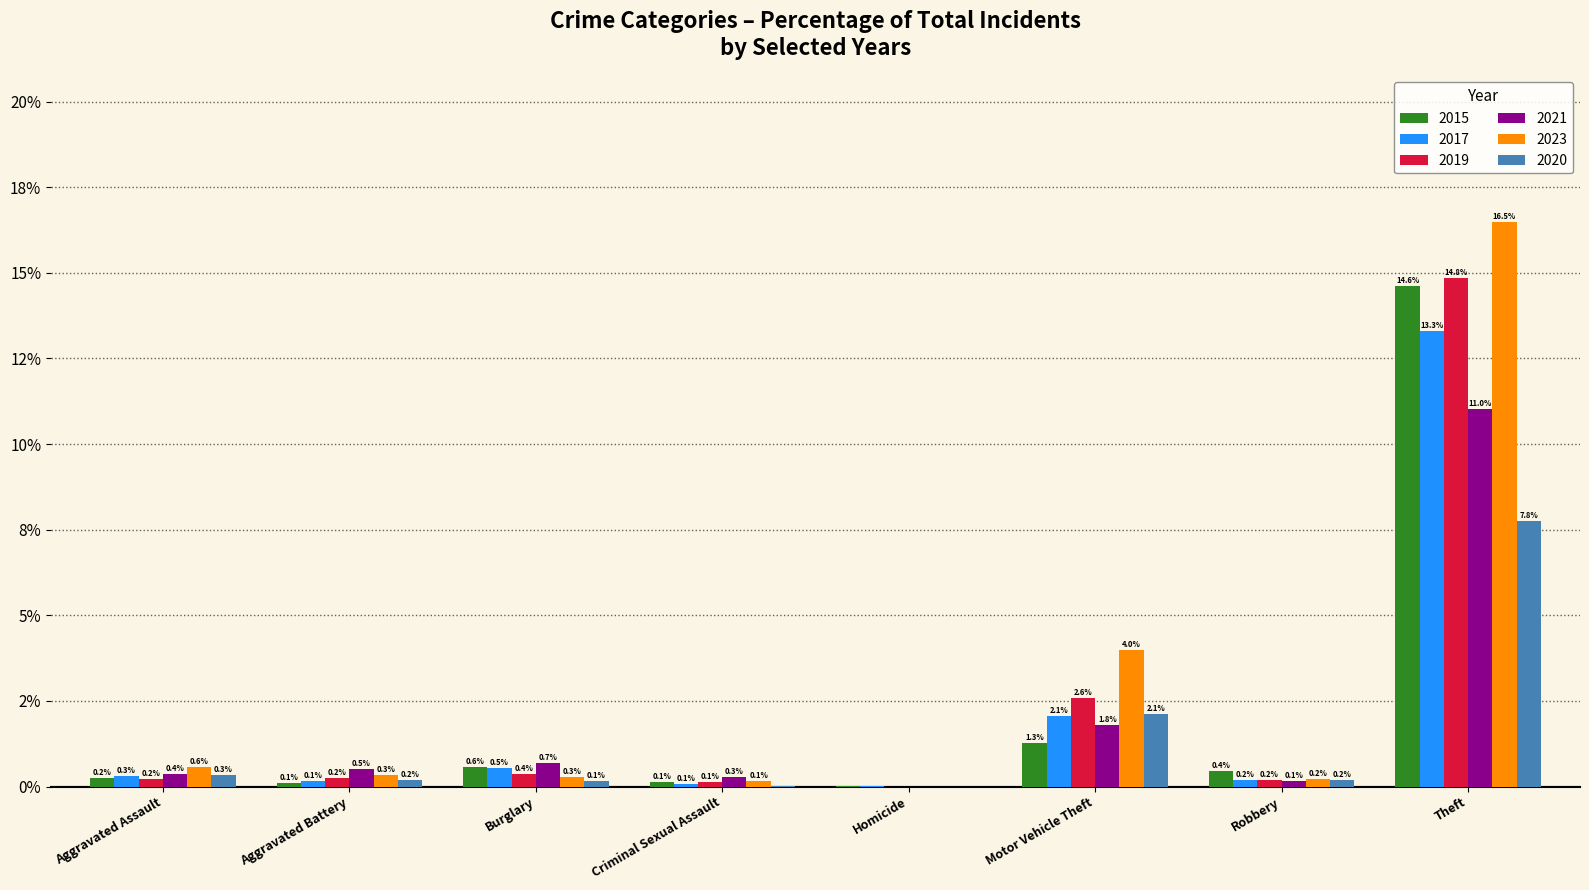

Between Aggravated Assault and Motor Vehicle Theft, which is larger?

Motor Vehicle Theft